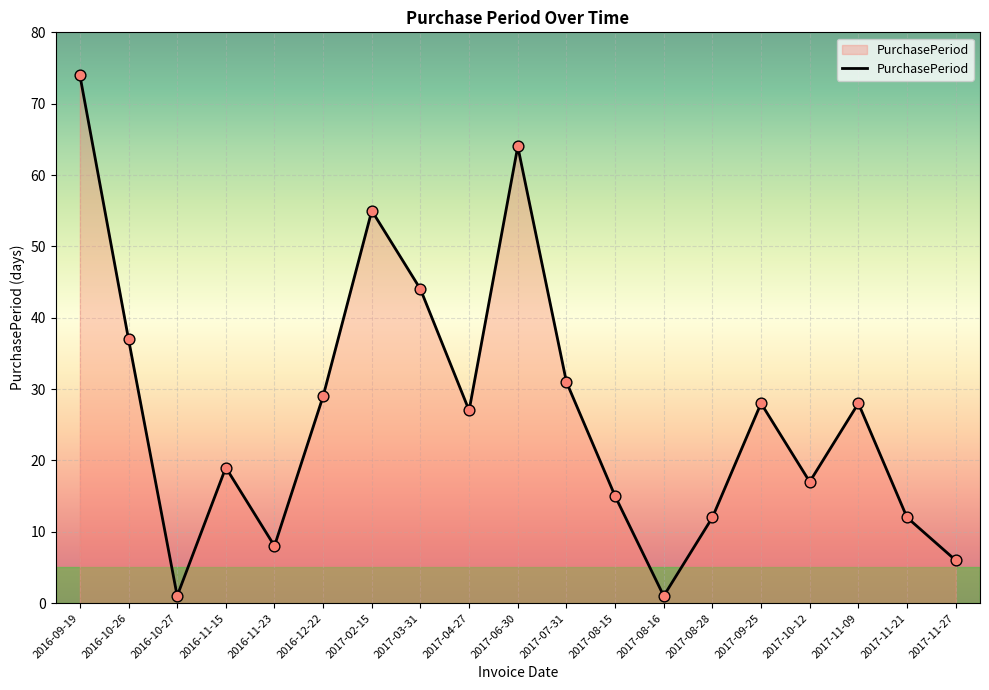

What is the ratio of the value at 2017-07-31 to the value at 2017-08-15?

2.1